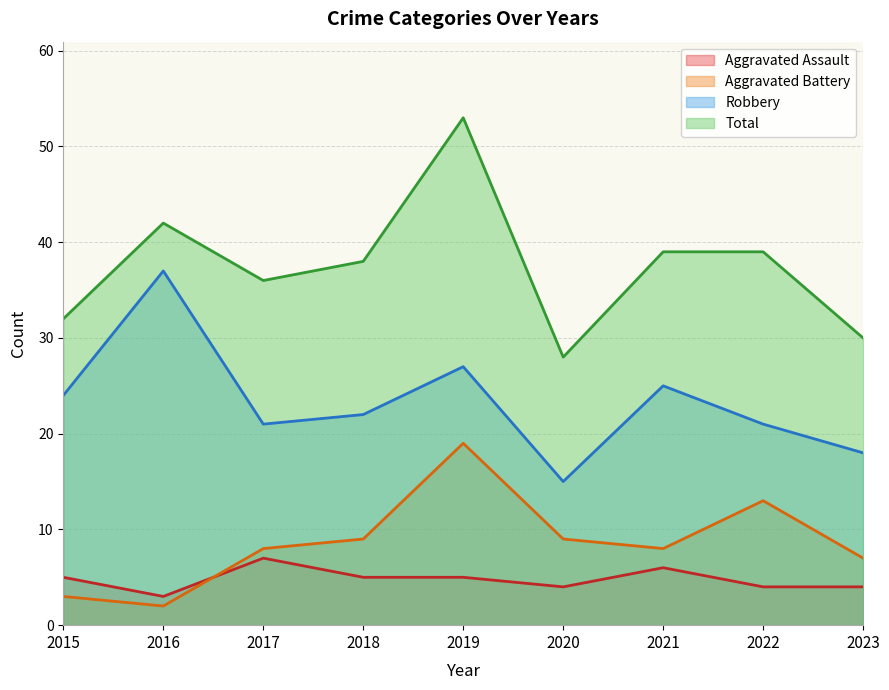

Rank the series by their maximum value, from lowest to highest.

Aggravated Assault, Aggravated Battery, Robbery, Total